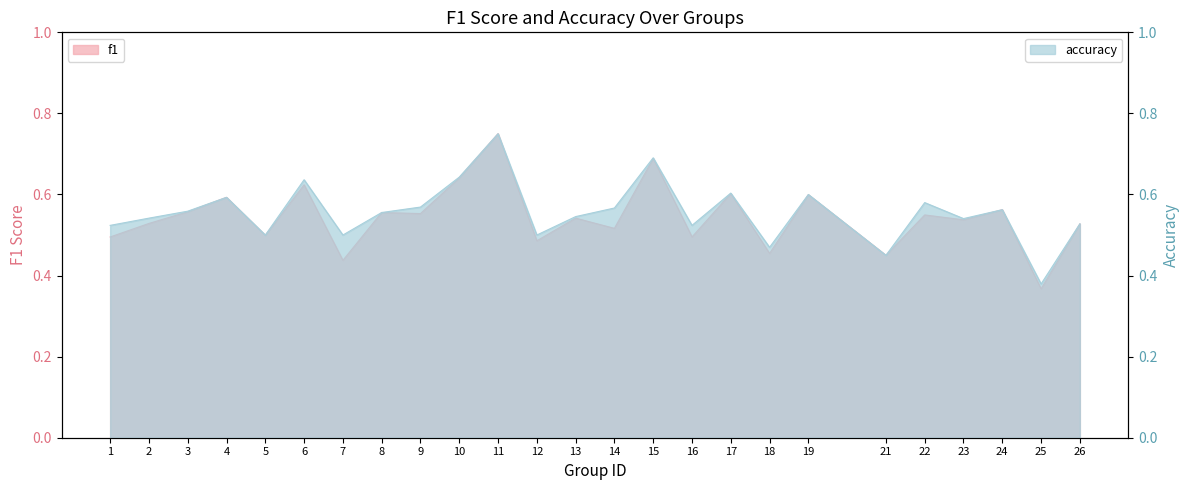

The f1 series shows 0.5 at 26. True or false?

True